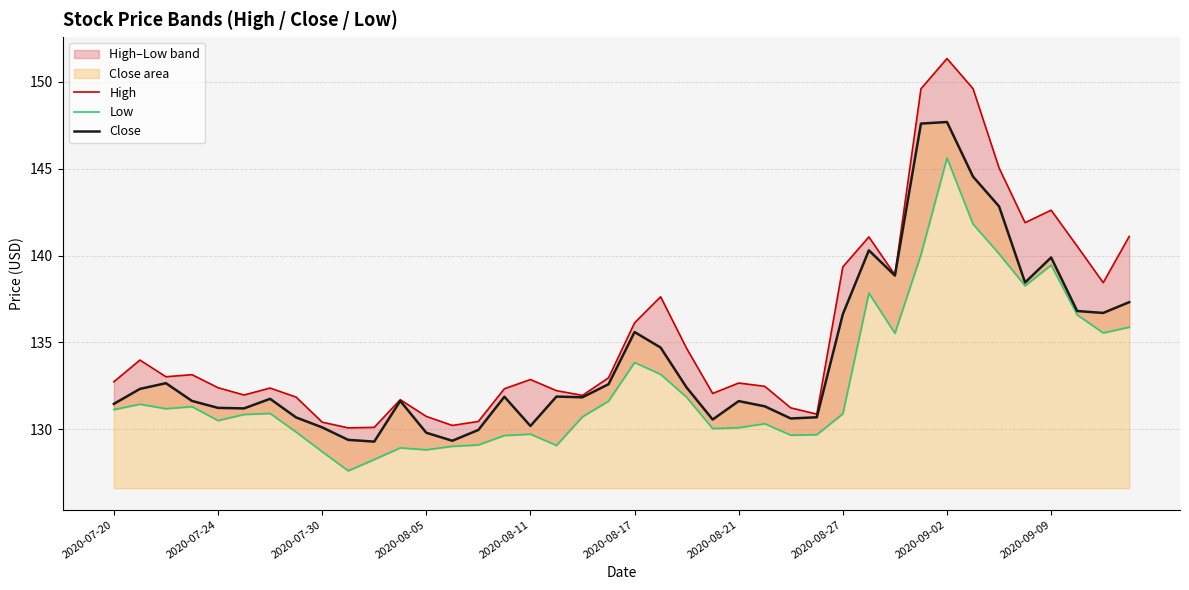

The value of High at 31 is 149.6. True or false?

True